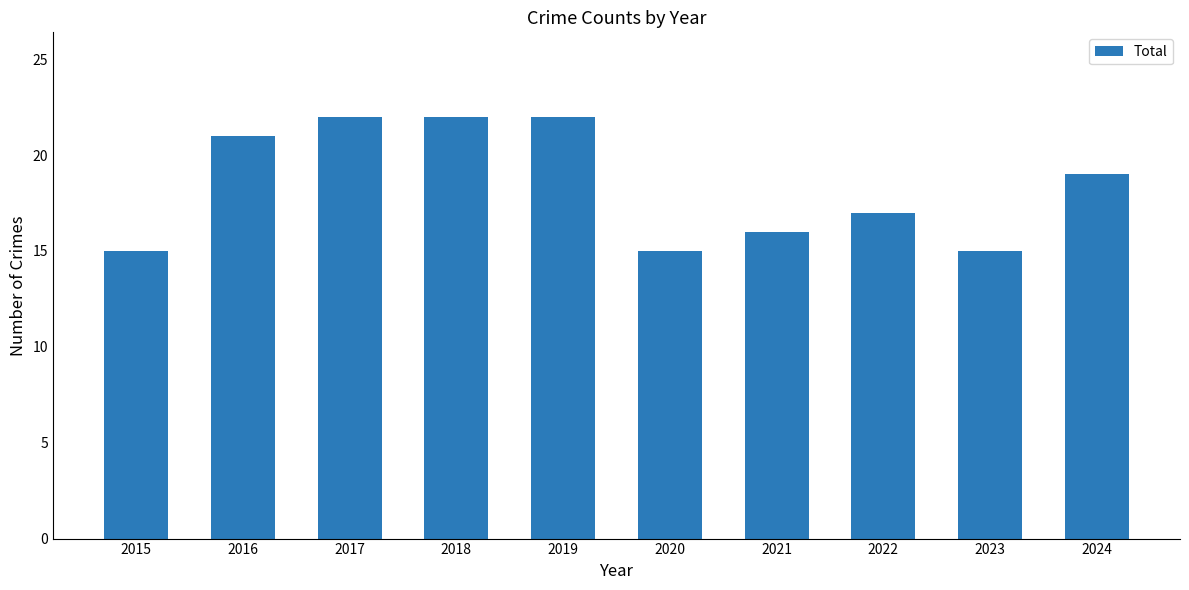

What is the value of the 7th bar from the left?

16